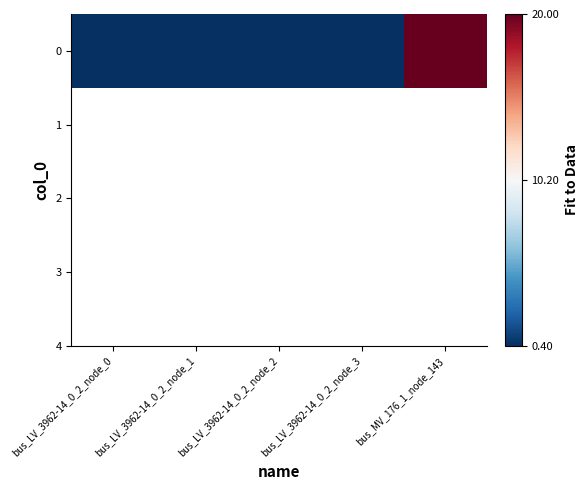

Reading left to right, what are all the values shown in this chart?

0.4	0.4	0.4	0.4	20.0